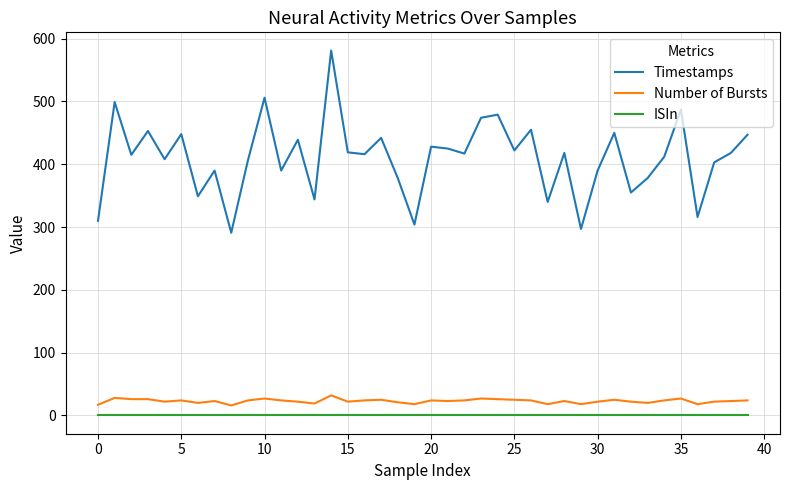

Which series has the largest range (max minus min)?

Timestamps